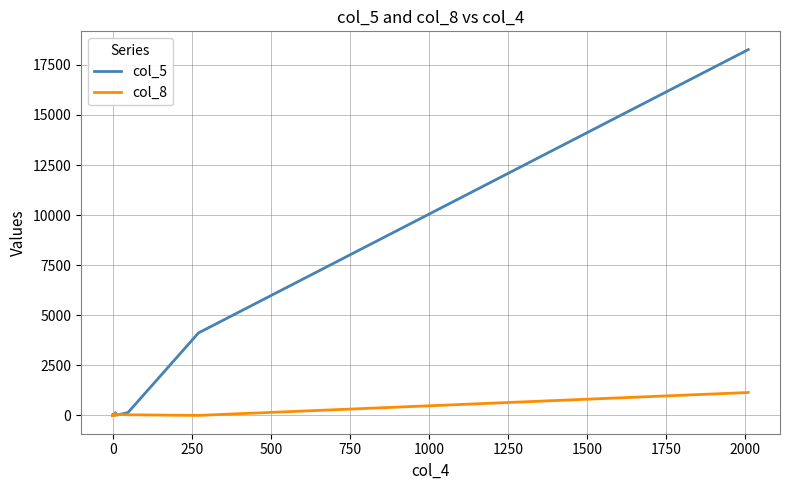

How many values in the col_5 series are below 12?

8